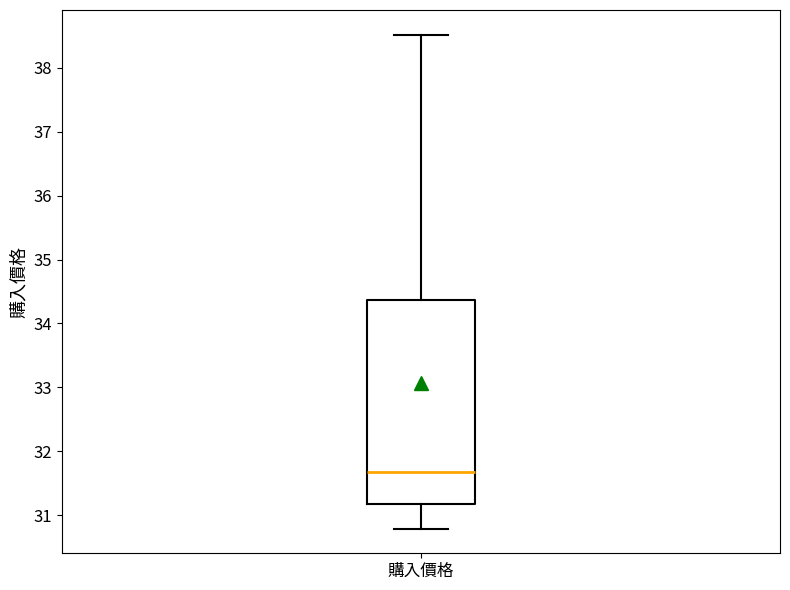

Read this box plot against the y-axis: the position of the median line, the range covered by the box, and the ends of both whiskers. The values are not printed on the chart, so give them approximately, as read against the axis.

median 31.7, box 31.2 to 34.4, whiskers 30.8 to 38.5